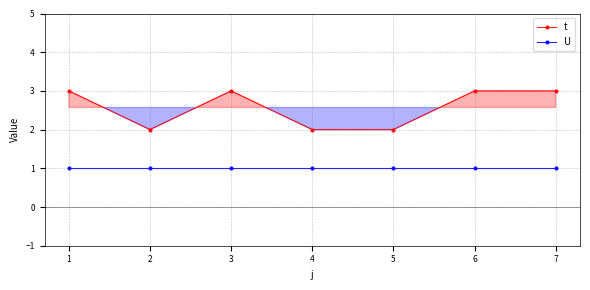

Reading right to left, list all the values displayed in this chart.

t: 7=3	6=3	5=2	4=2	3=3	2=2	1=3
U: 7=1	6=1	5=1	4=1	3=1	2=1	1=1